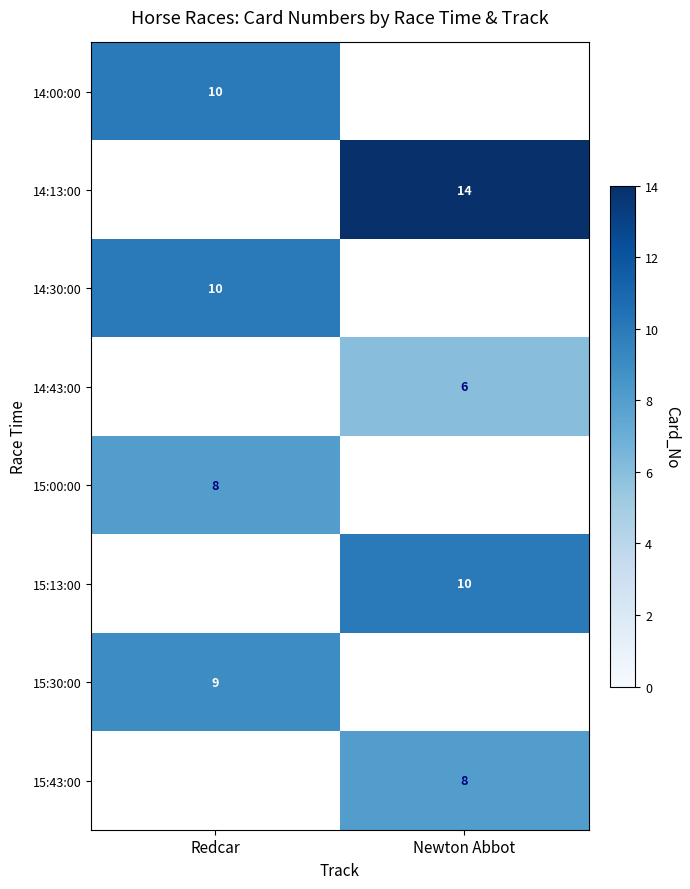

The 14:43:00 series shows 2 at Newton Abbot. True or false?

False